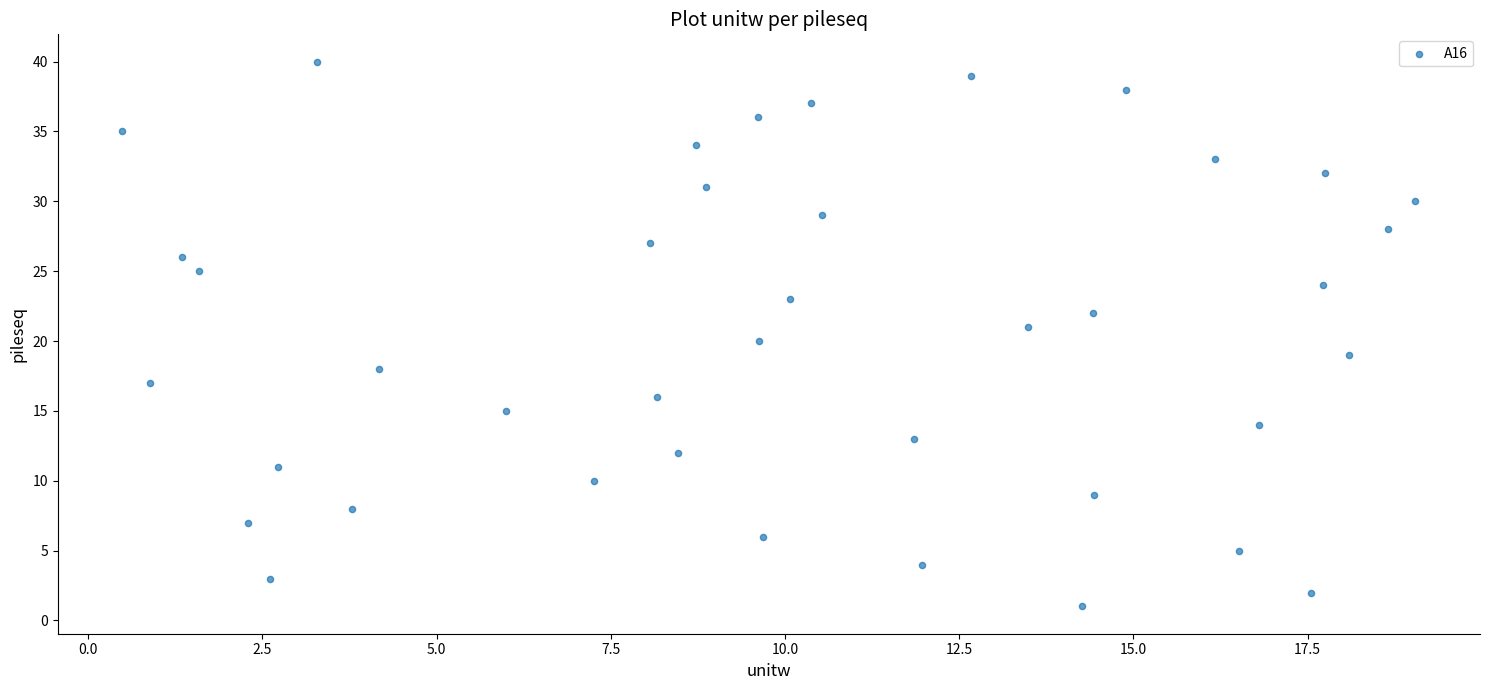

What is the range of Y values (max minus min)?

39